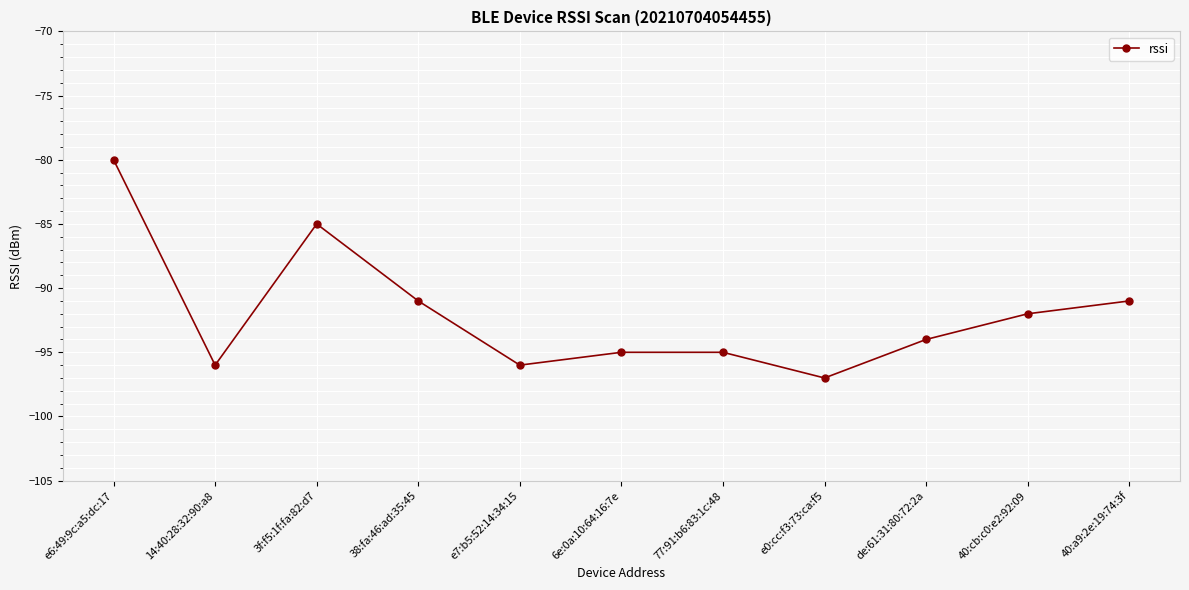

Where is the first local maximum?

3f:f5:1f:fa:82:d7